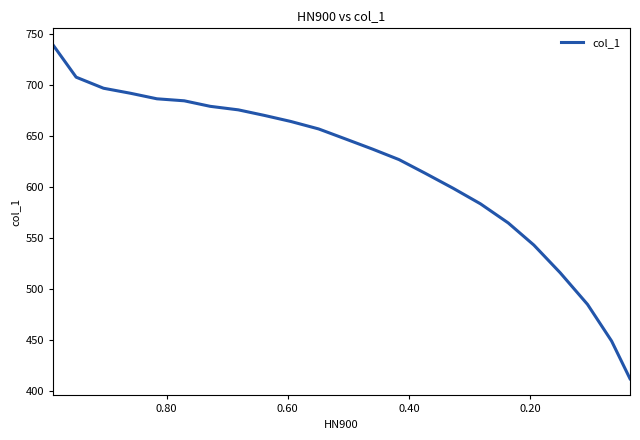

True or false: there are more than 0 points higher than both neighbors.

False